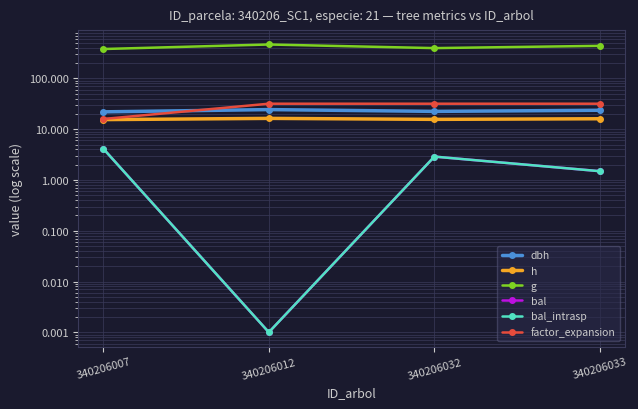

Where does the g series first go above 439?

340206012